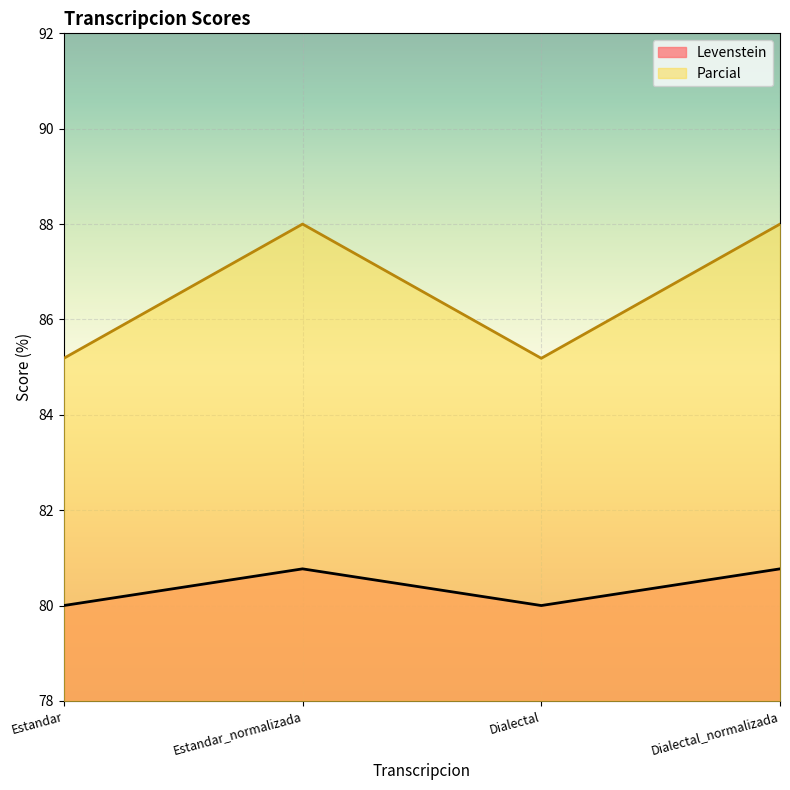

True or false: Parcial and Levenstein intersect in this chart.

False